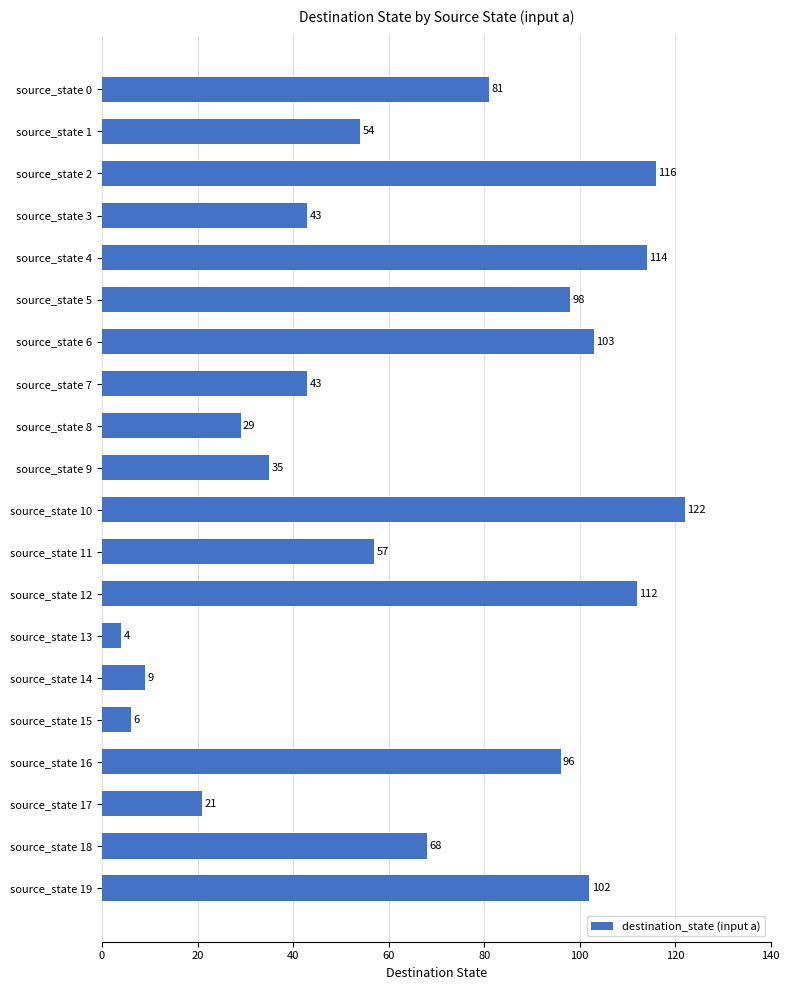

What is the value of the 12th bar from the top?

57